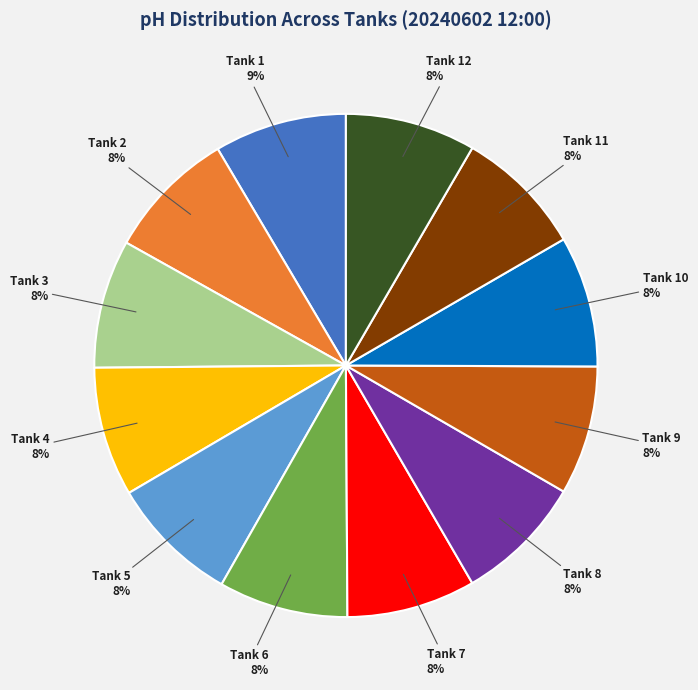

To the nearest percent, what is the average slice percentage?

8%